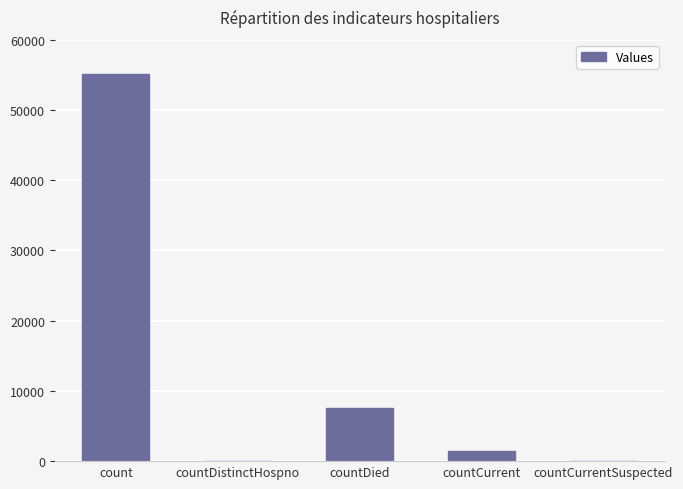

The value at countCurrentSuspected is -30958. True or false?

False